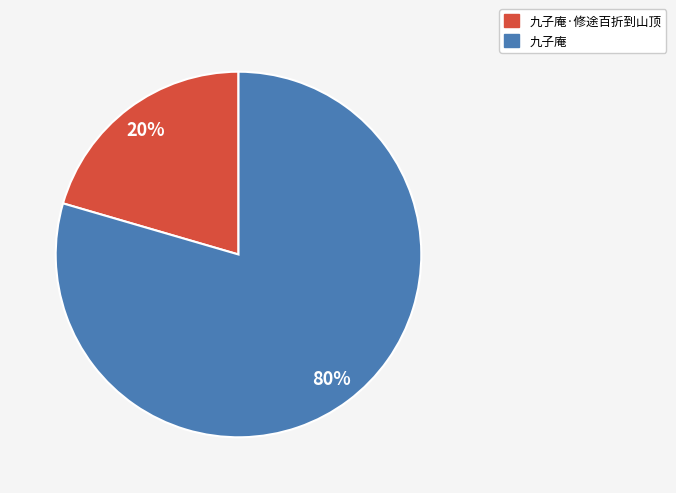

Is it true that 九子庵 is 80% of the pie?

True